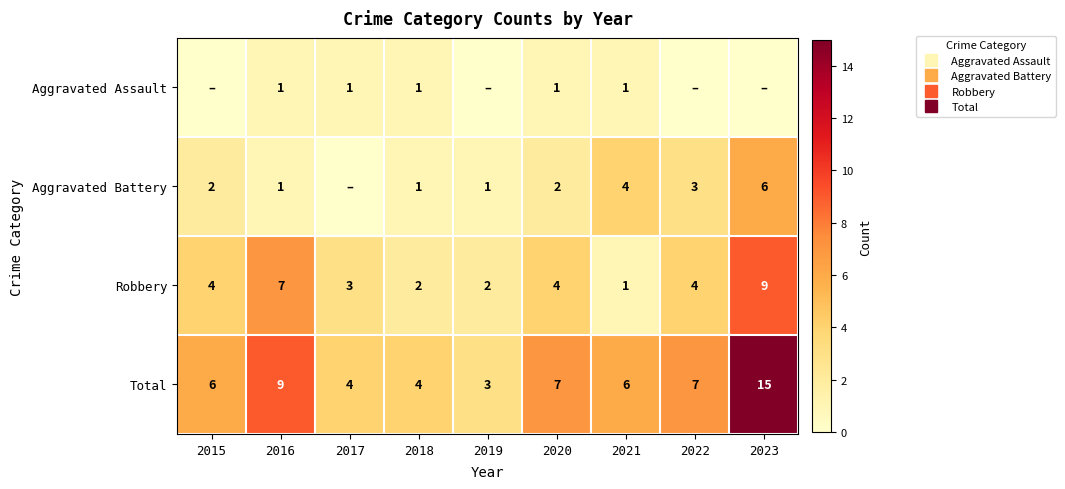

List the labels in order of Aggravated Battery value, smallest first.

2017, 2016, 2018, 2019, 2015, 2020, 2022, 2021, 2023